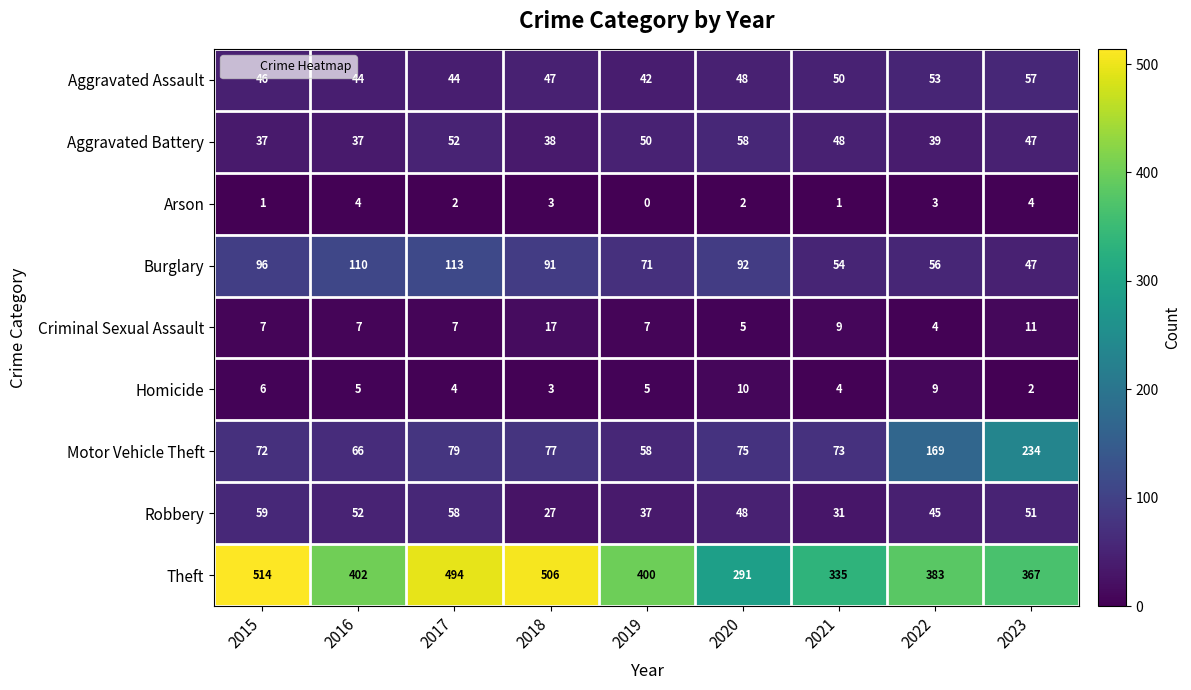

What is the greatest value displayed?

514